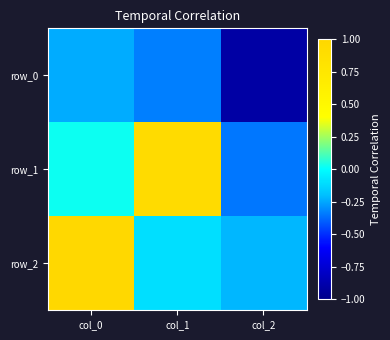

Reading left to right, transcribe all the data shown in this chart.

row_0: -0.2	-0.3	-0.9
row_1: 0.0	0.9	-0.3
row_2: 1.0	-0.1	-0.2